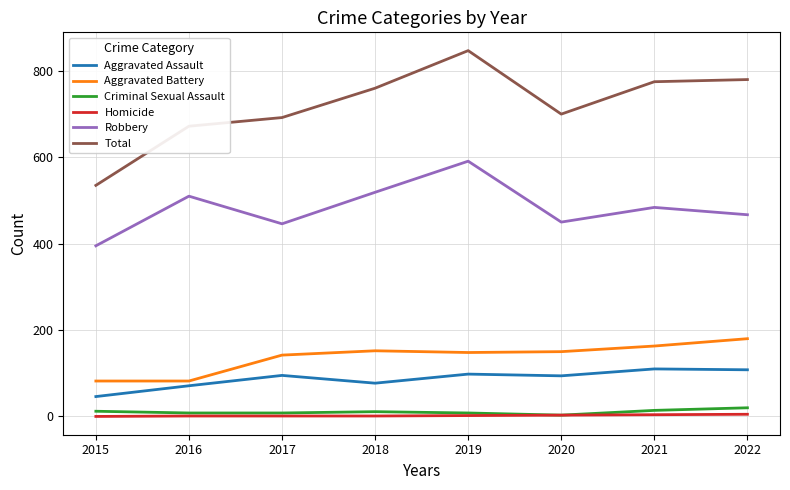

What is the difference between the highest and lowest values at 2021?

771